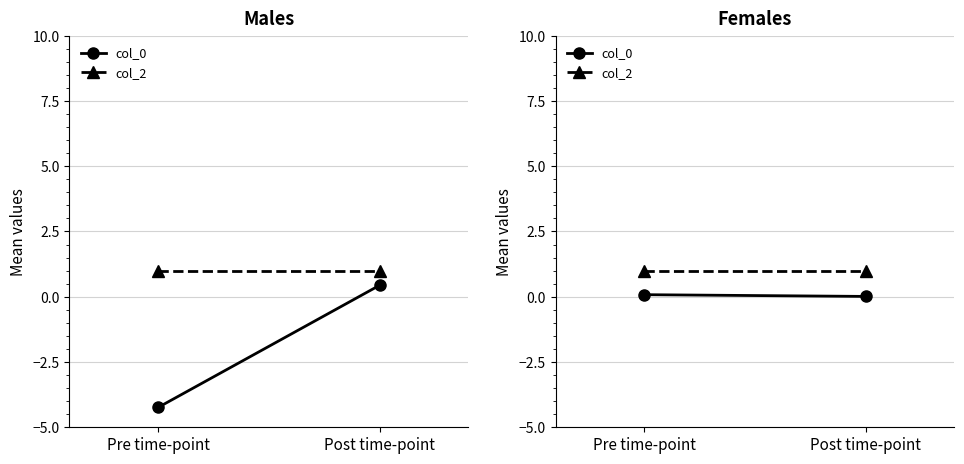

What is the label of the 1st point from the right?

Post time-point